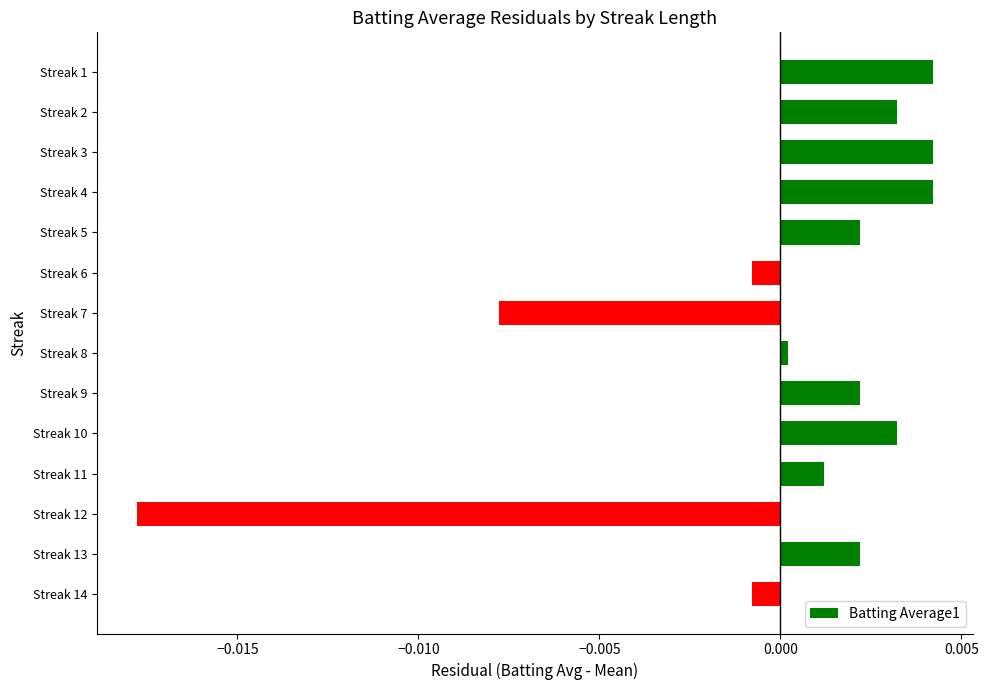

Does the chart contain stacked bars?

No